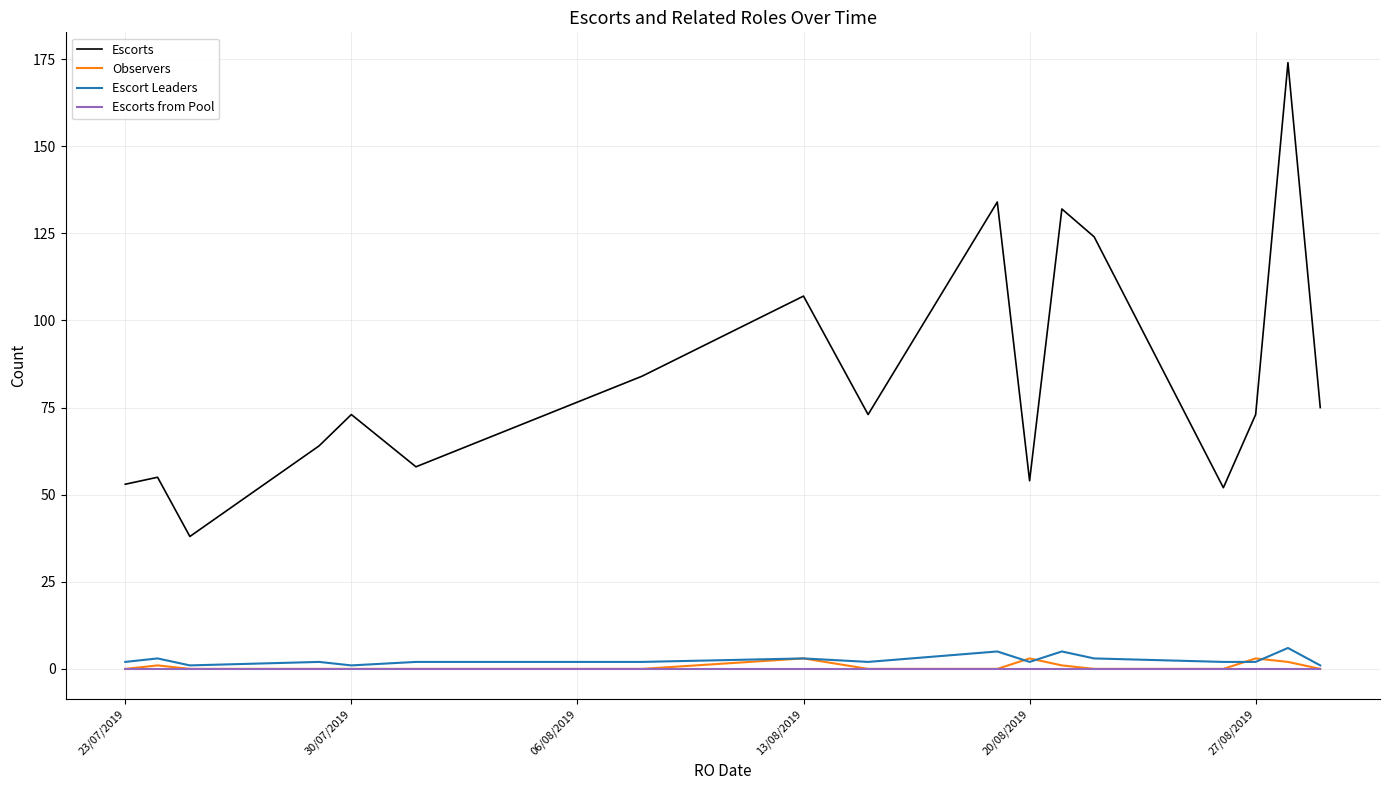

True or false: Escorts from Pool and Escorts cross at least once.

False